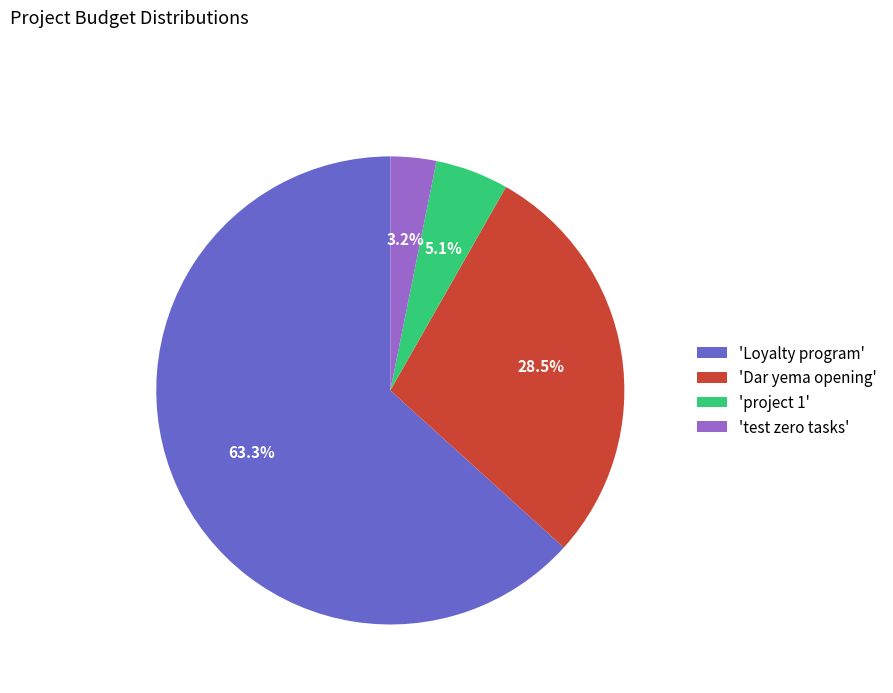

How much of the chart is everything except 'project 1'?

94.9%